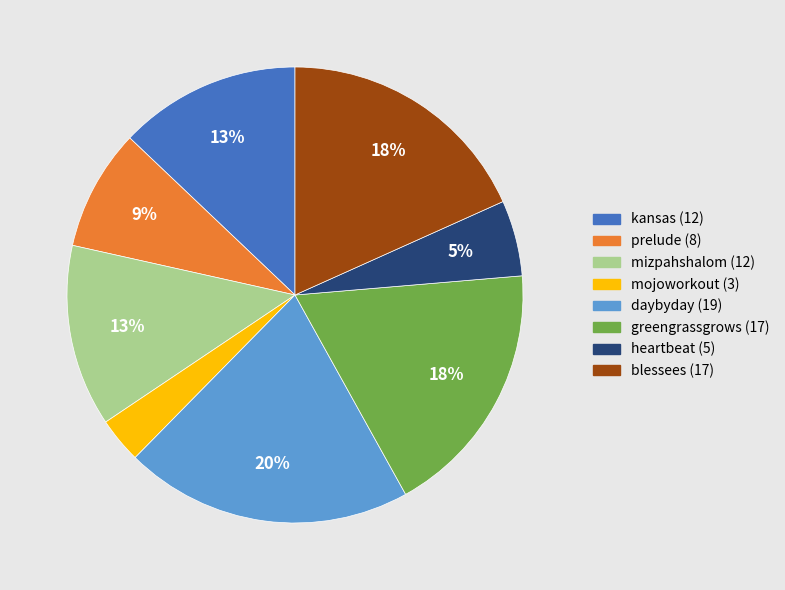

How many slices are in this pie chart?

8